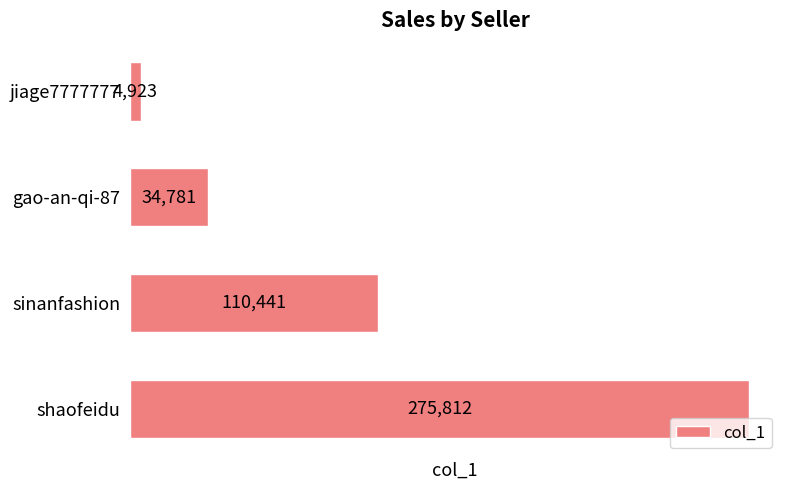

Does the chart contain stacked bars?

No